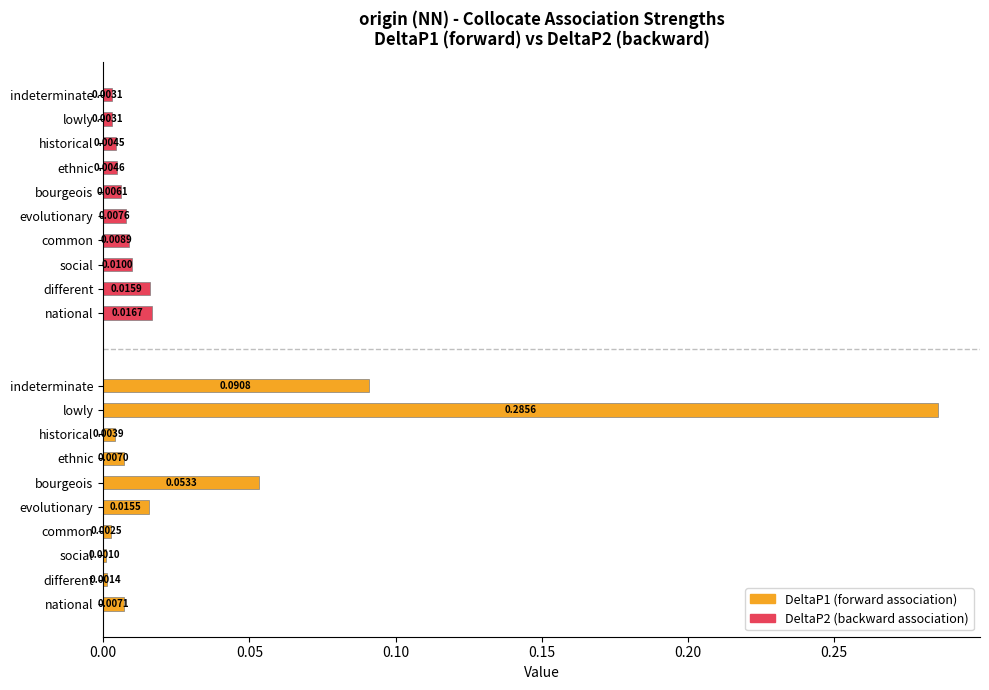

What are all the series names shown in the legend?

DeltaP1, DeltaP2